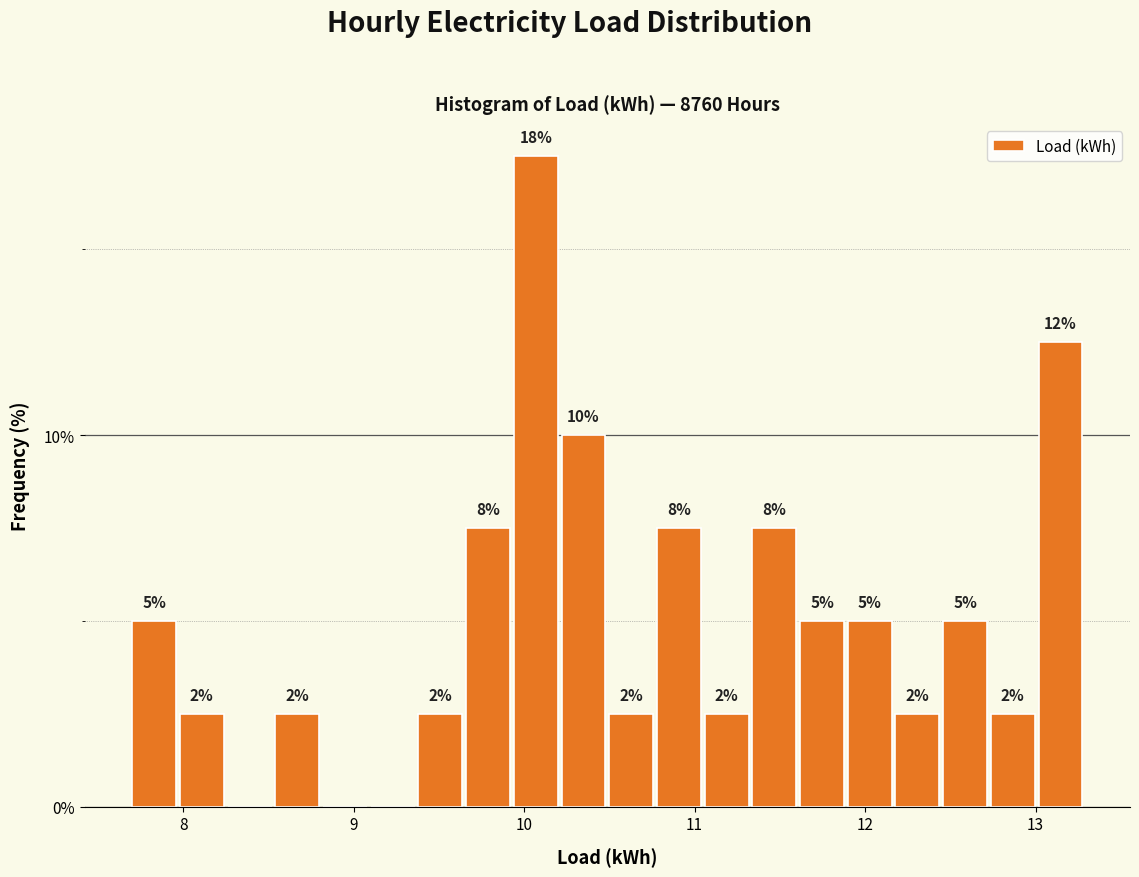

Read against the x-axis, roughly where is the centre of the tallest bar?

10.1